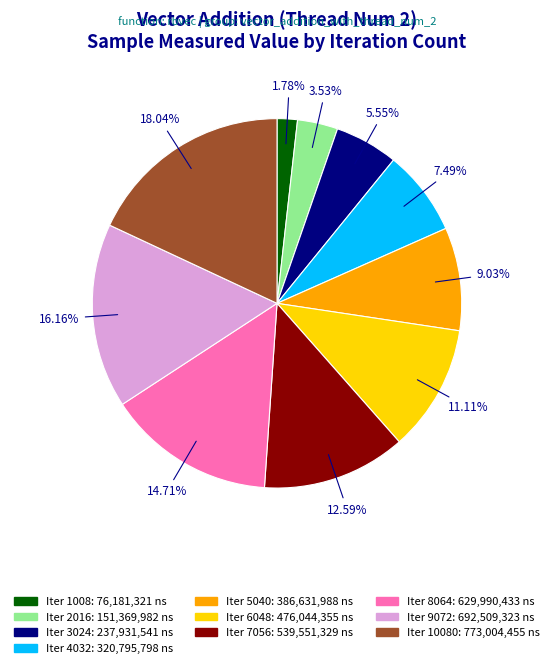

How many segments does this pie chart have?

10